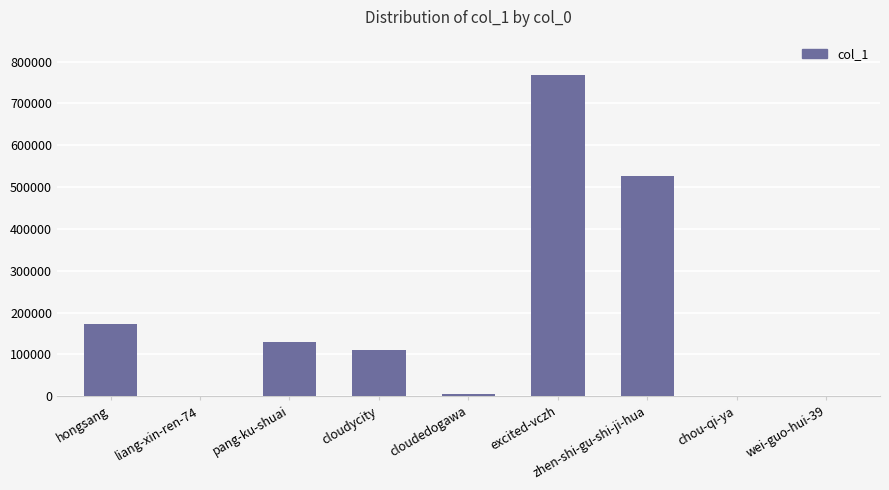

True or false: the data shows 526788 at zhen-shi-gu-shi-ji-hua.

True